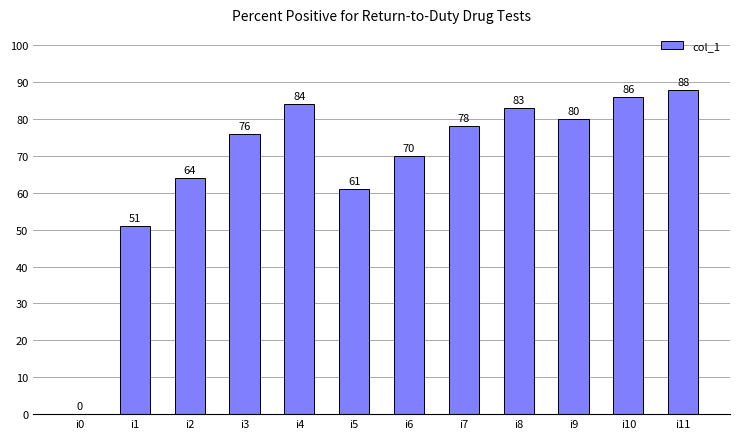

What is the sum of the values at i4 and i6?

154